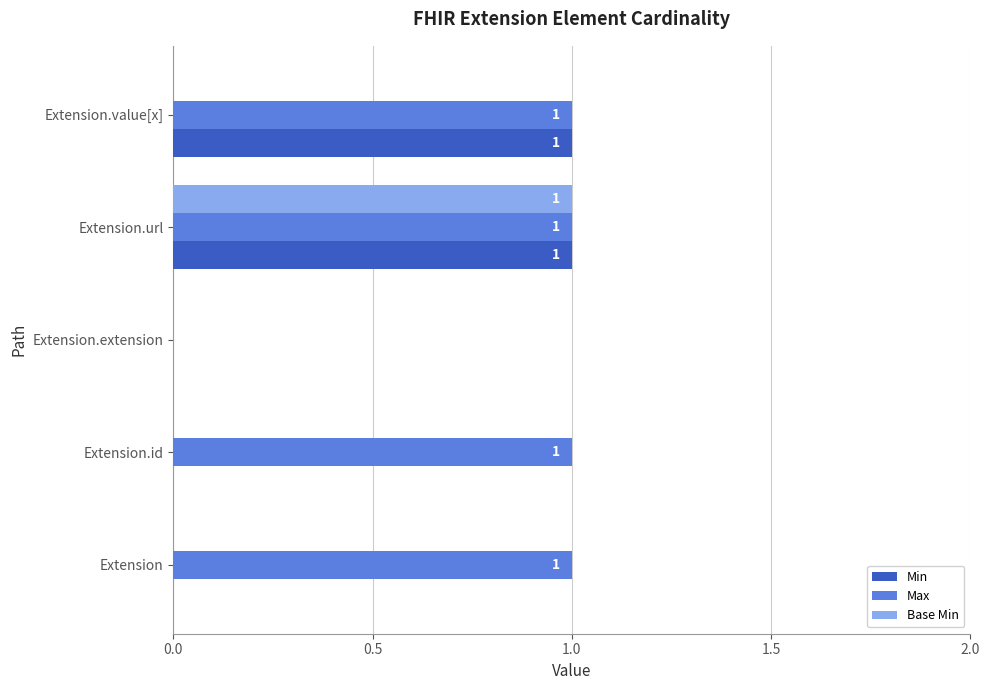

The Base Min series shows 0 at Extension.value[x]. True or false?

True